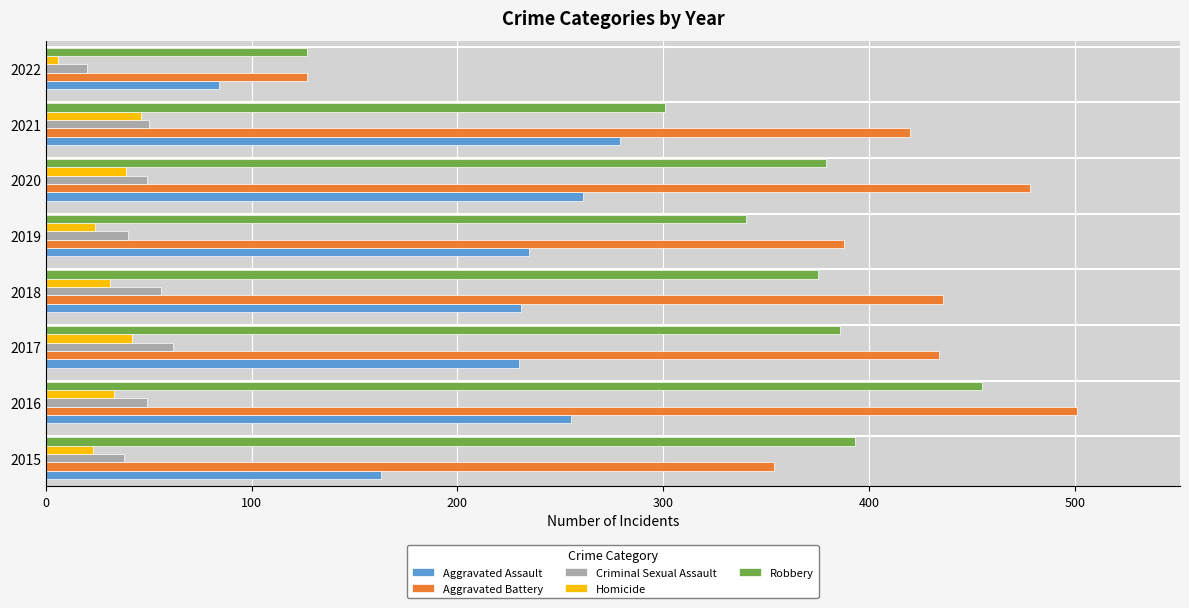

What are all the series names shown in the legend?

Aggravated Assault, Aggravated Battery, Criminal Sexual Assault, Homicide, Robbery